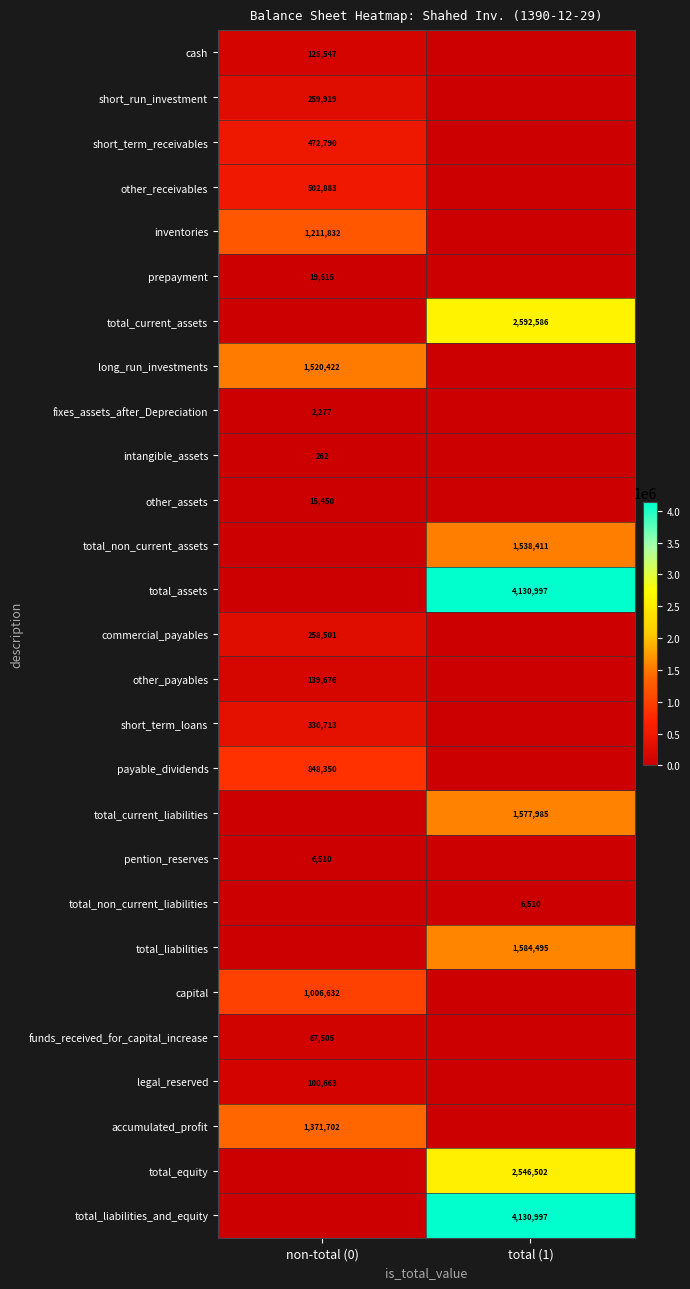

True or false: short_term_receivables has a value of 637786 at non-total (0).

False